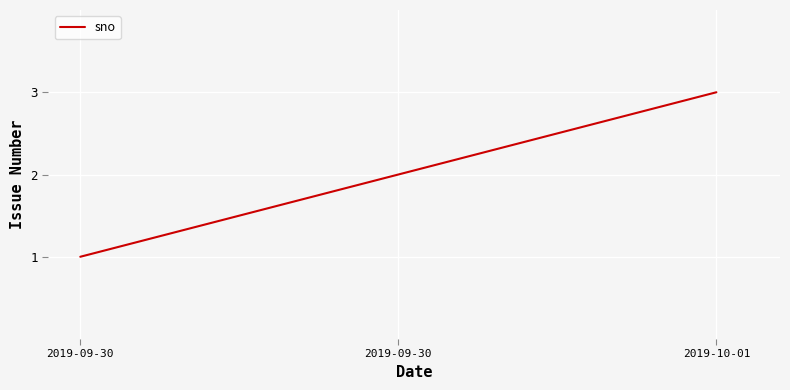

Count the number of categories in the chart.

3